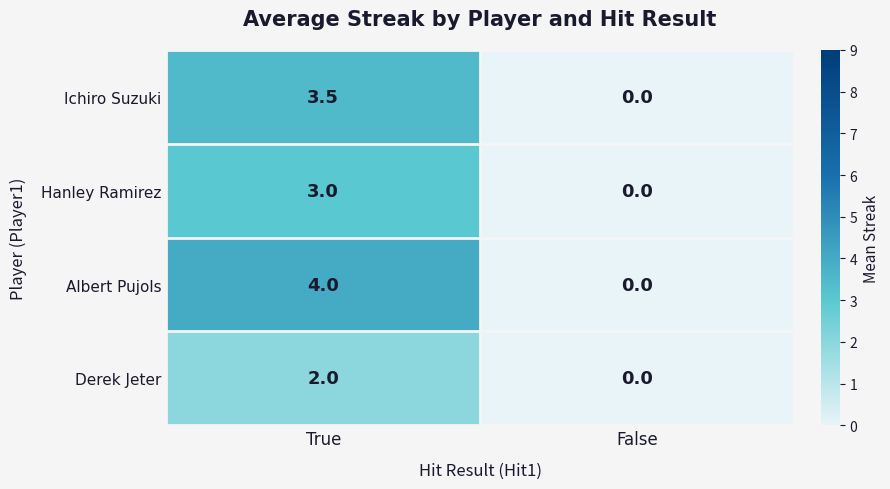

Count the number of data series in this chart.

4